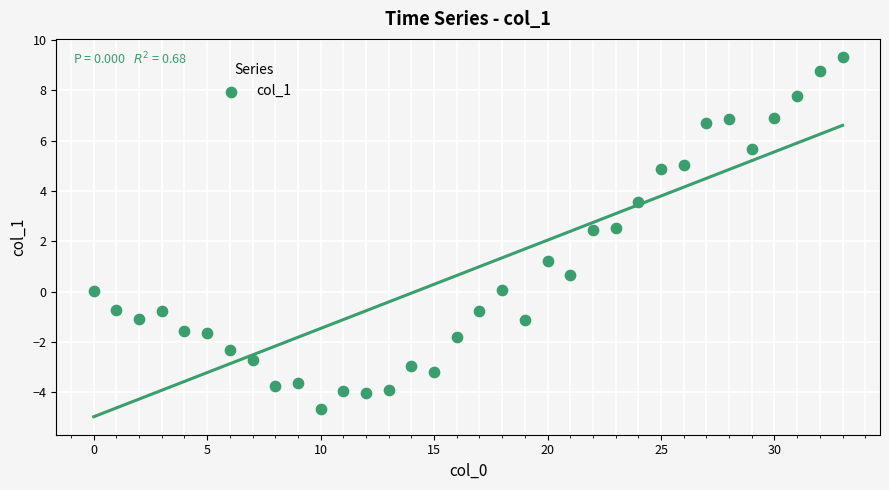

What is the range of Y values (max minus min)?

14.0